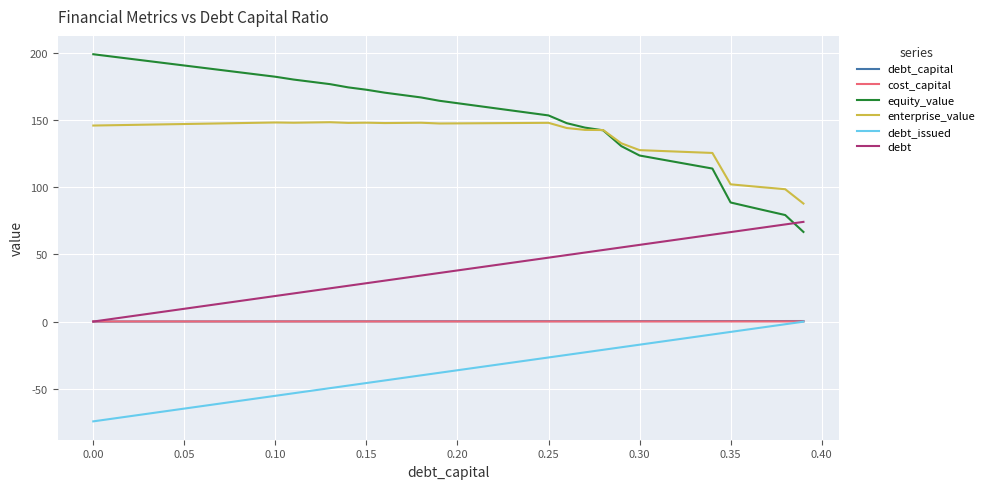

How many series are shown in this chart?

6